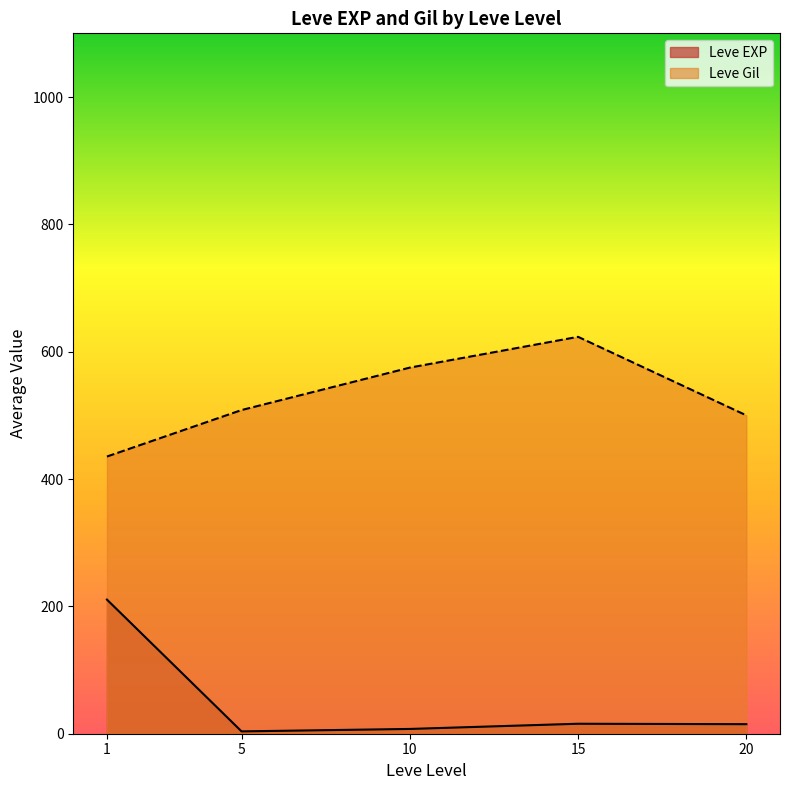

Which series has the largest total across all categories?

Leve Gil